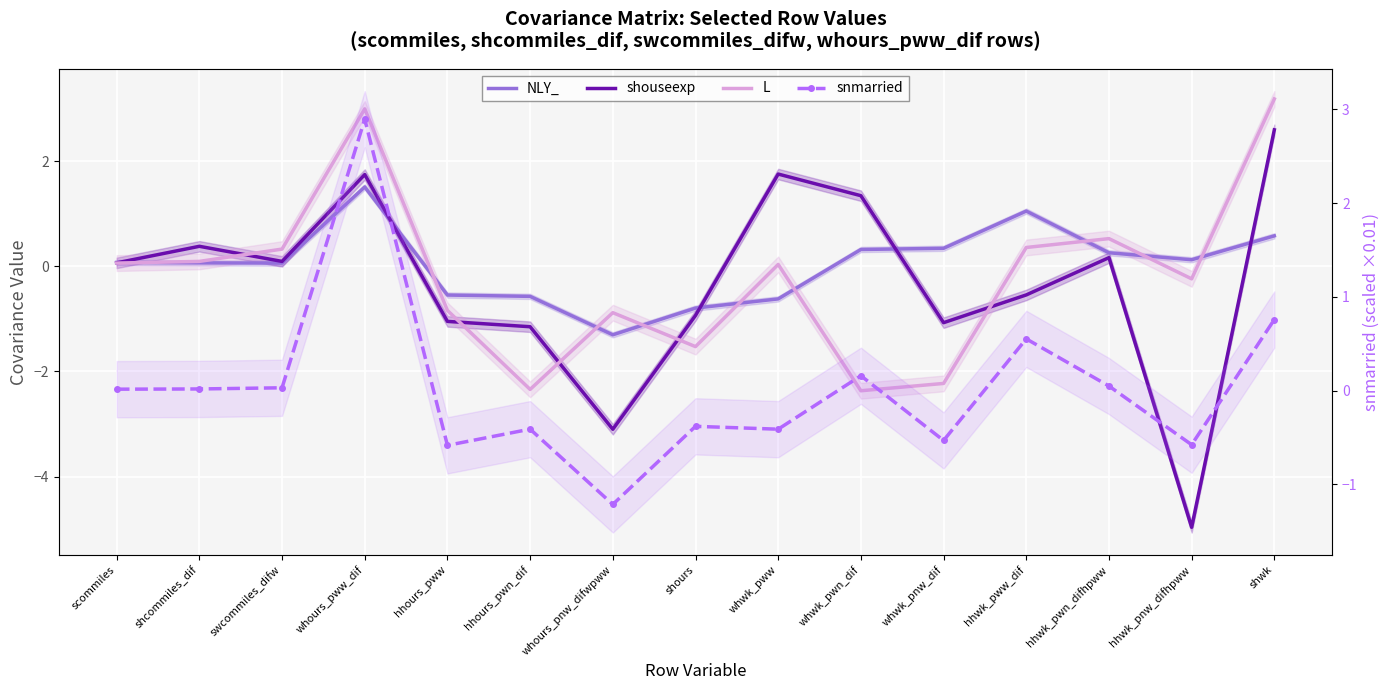

The L series shows 0.5 at hhwk_pwn_difhpww. True or false?

True